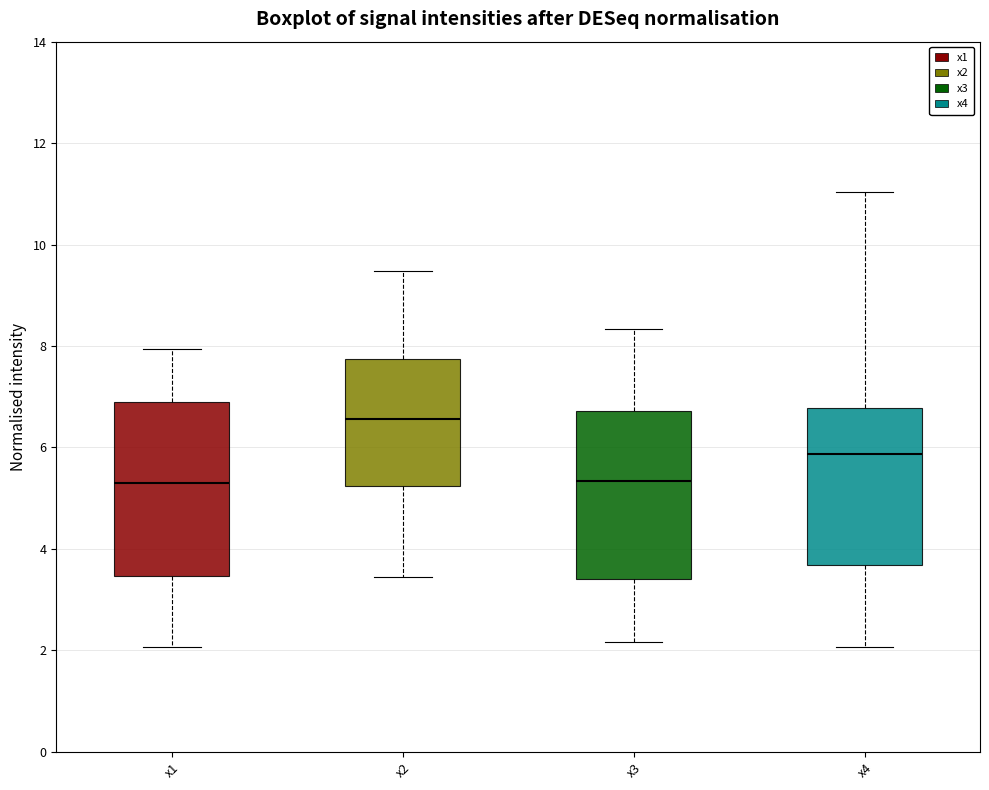

Reading left to right, transcribe this box plot: for each box, give where its median line is, the range the box spans, and where its two whiskers end, as read against the y-axis. The values are not printed on the chart, so give them approximately, as read against the axis.

x1: median 5.4, box 3.4 to 7.0, whiskers 2.0 to 8.0
x2: median 6.6, box 5.2 to 7.8, whiskers 3.4 to 9.4
x3: median 5.4, box 3.4 to 6.8, whiskers 2.2 to 8.4
x4: median 5.8, box 3.6 to 6.8, whiskers 2.0 to 11.0